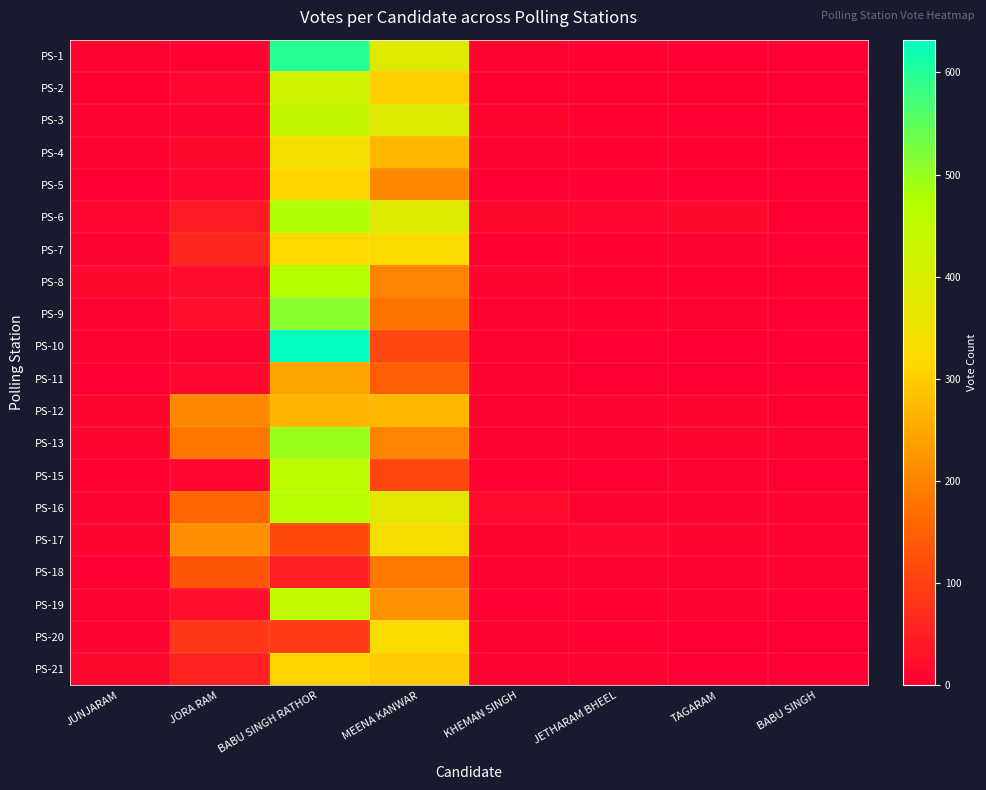

At how many categories does at least one series exceed 426?

1